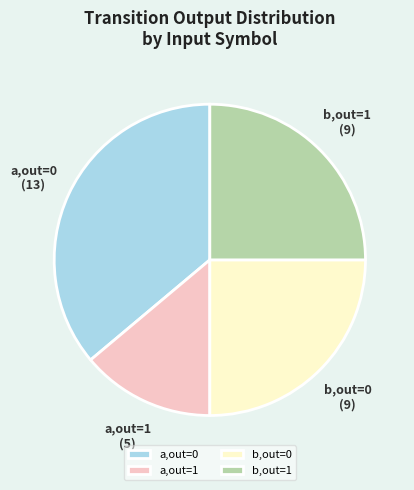

Is it true that b,out=1 is 33% of the pie?

False